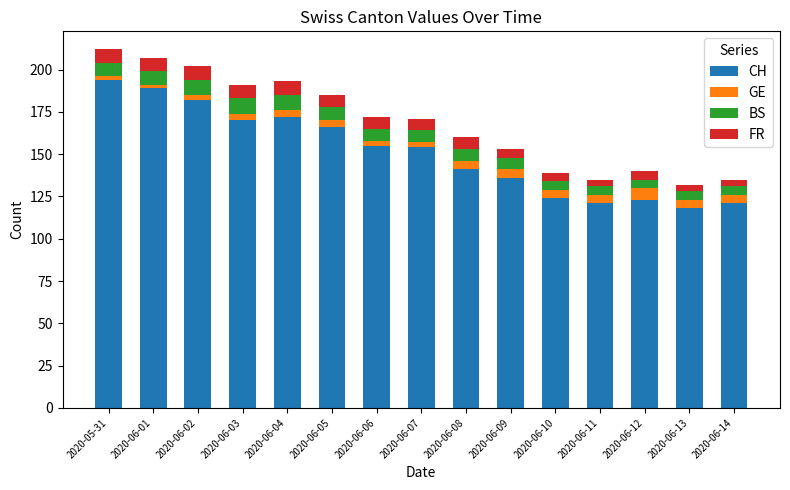

What is the total value across all series at 2020-06-12?

140